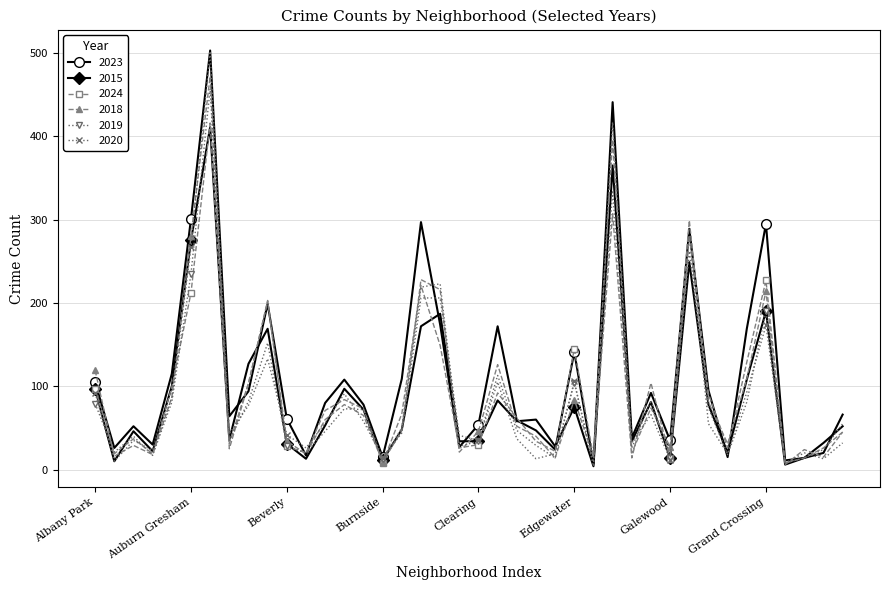

Which series has the largest range (max minus min)?

2020